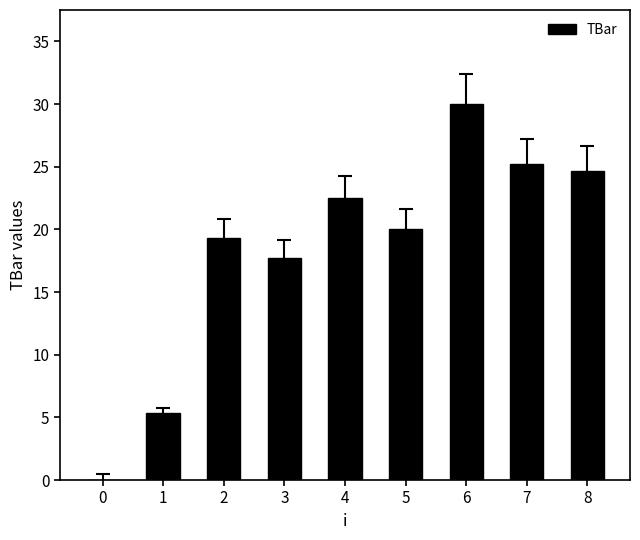

Which category has the highest value across all series?

6